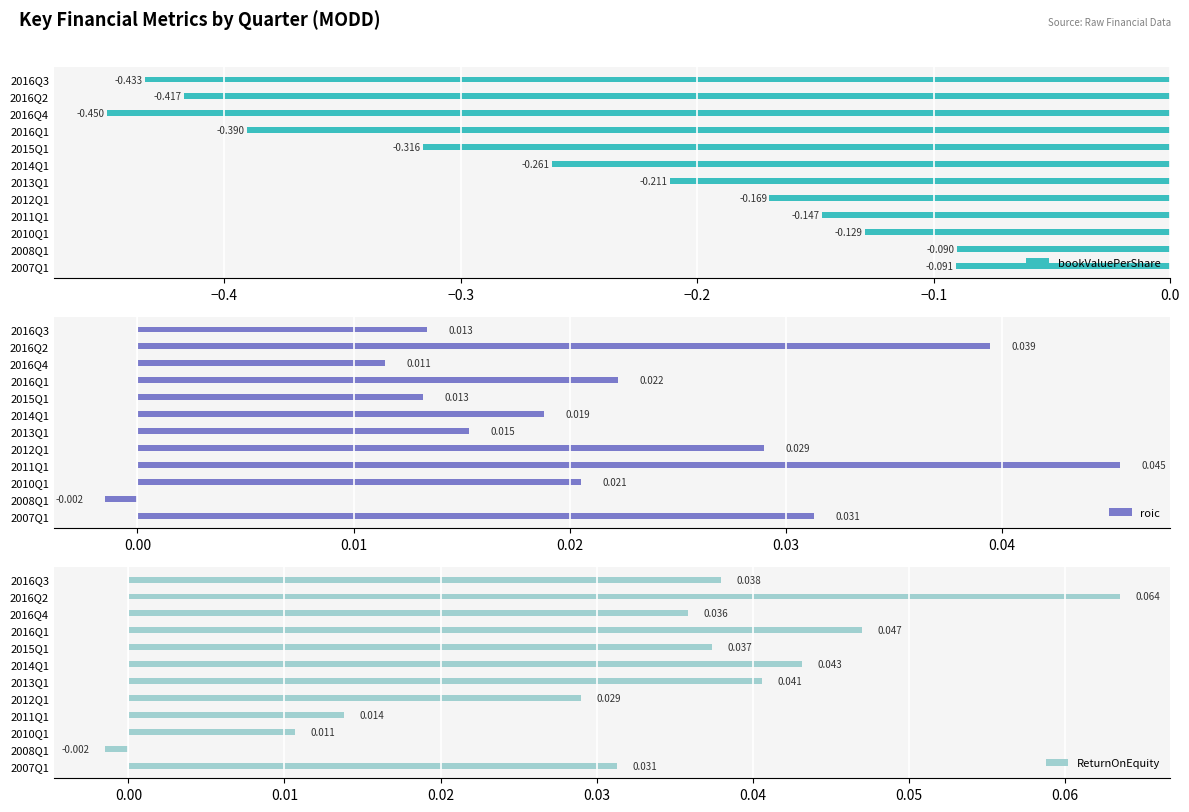

List the labels in order of ReturnOnEquity value, largest first.

2016Q2, 2016Q1, 2014Q1, 2013Q1, 2016Q3, 2015Q1, 2016Q4, 2007Q1, 2012Q1, 2011Q1, 2010Q1, 2008Q1